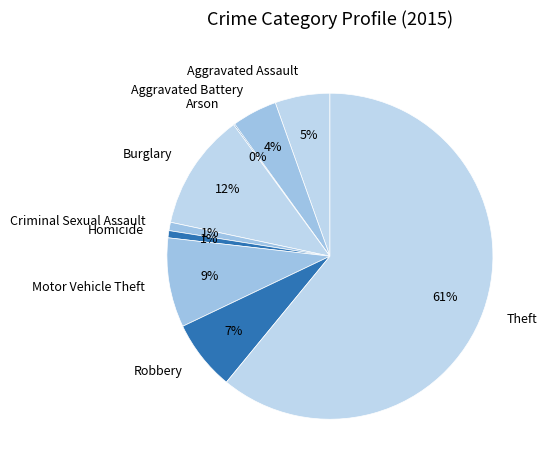

Is Aggravated Assault the majority of the pie?

No